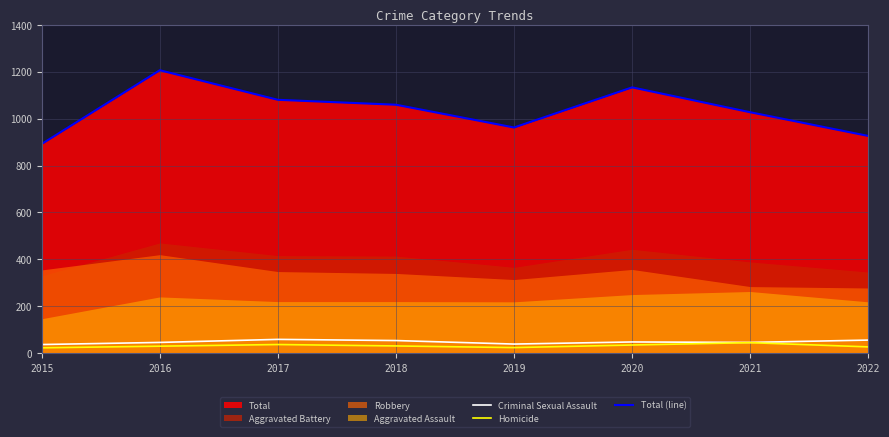

What is the value of the Criminal Sexual Assault point at the 2nd from the left?

46